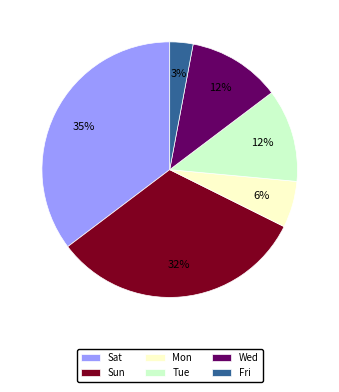

Approximately how many times larger is the value at Fri compared to Sun?

0.1